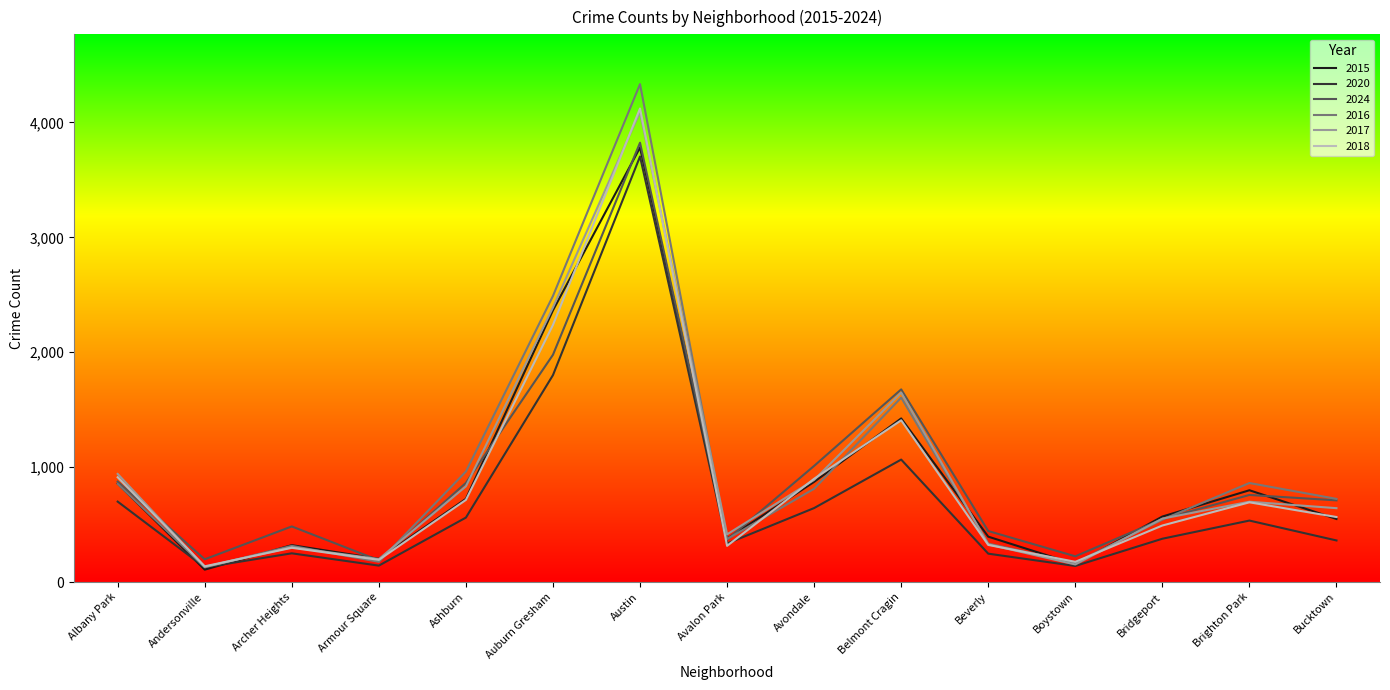

True or false: 2020 has more than 2 interior local peaks.

True